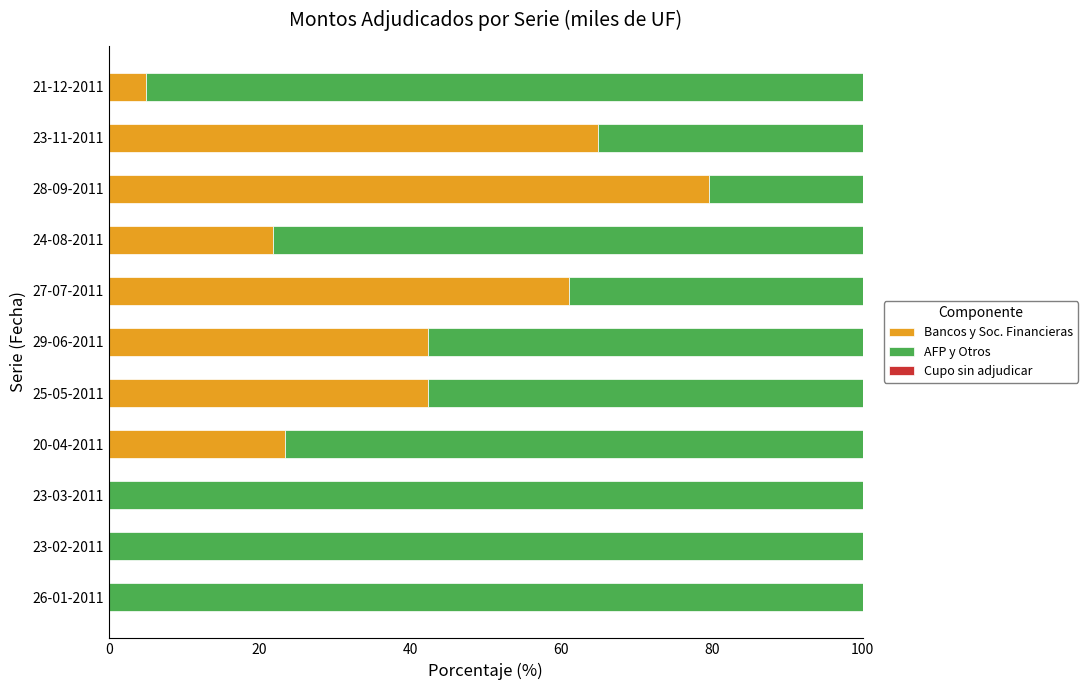

The Bancos y Soc. Financieras series shows 21.0 at 28-09-2011. True or false?

False